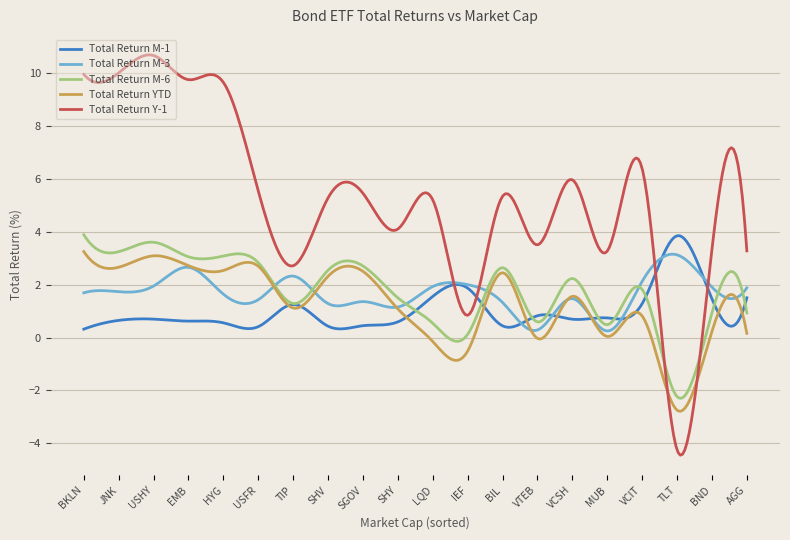

Which series has the largest range (max minus min)?

Total Return Y-1